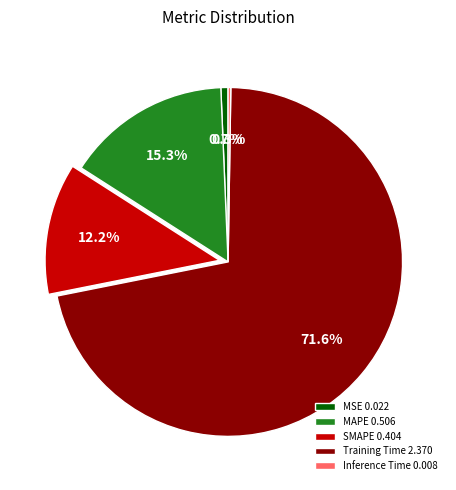

Combined, do SMAPE 0.404 and MSE 0.022 account for over 50%?

No